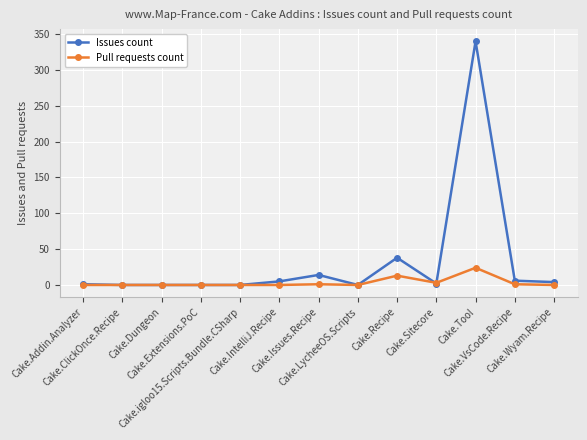

True or false: Issues count has more than 1 interior local peaks.

True